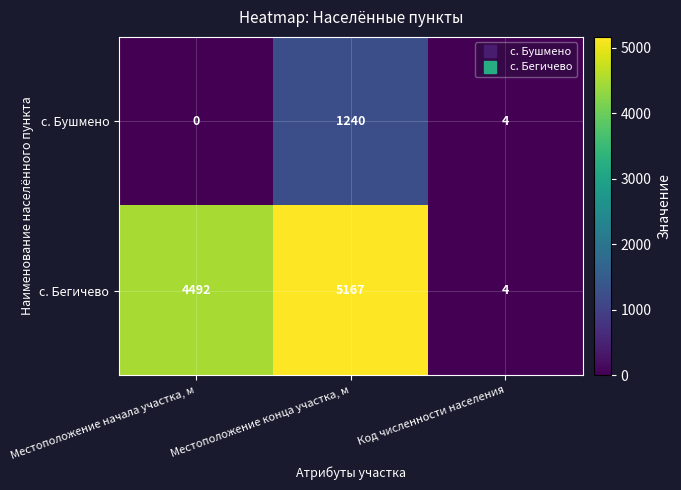

The value of с. Бегичево at Местоположение начала участка, м is 4492. True or false?

True